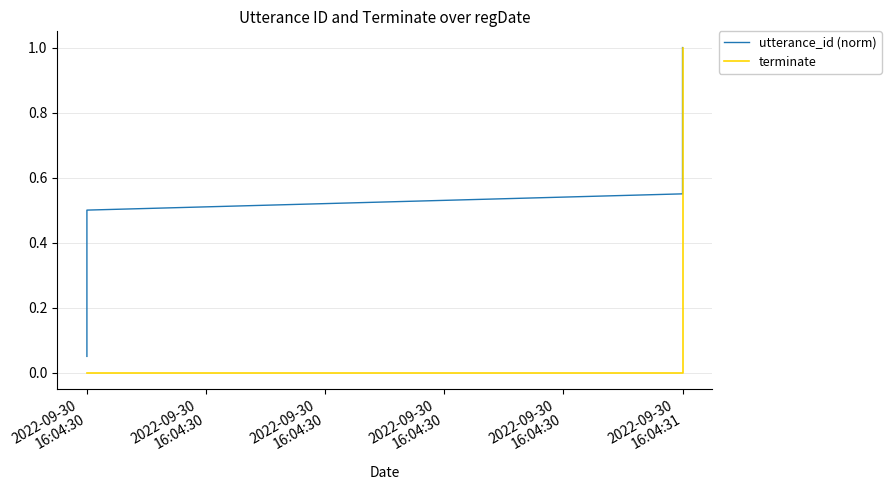

True or false: utterance_id (norm) and terminate intersect in this chart.

False